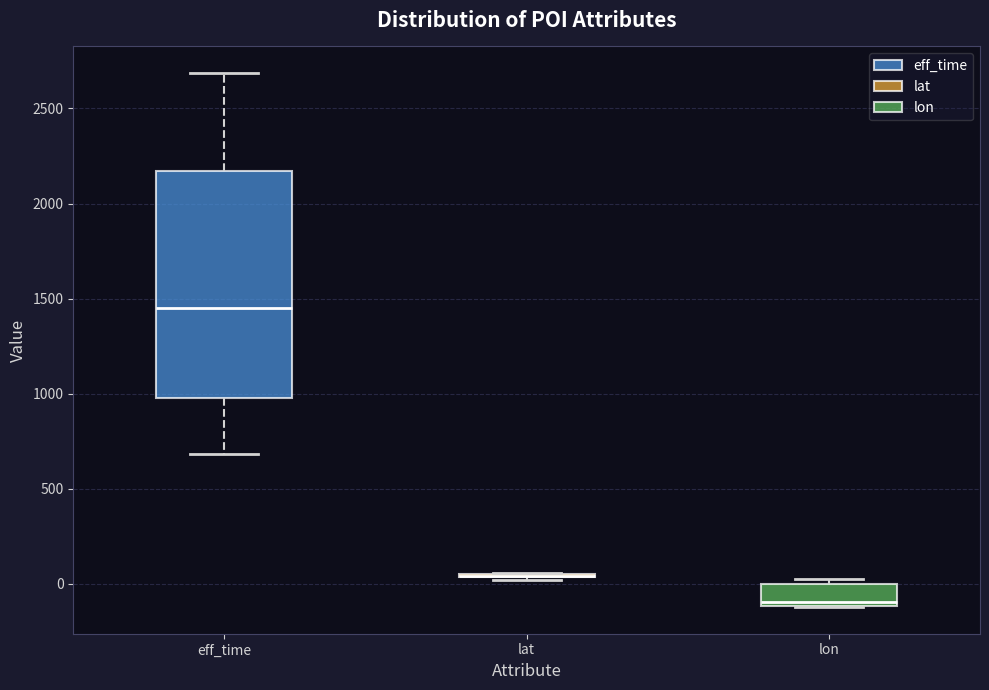

Reading left to right, read every box against the y-axis: the position of its median line, the range the box covers, and the ends of its whiskers. The values are not printed on the chart, so give them approximately, as read against the axis.

eff_time: median 1450, box 1000 to 2150, whiskers 700 to 2700
lat: box collapsed to a line at 50, whiskers 0 to 50
lon: median -100 (just above the box's lower edge), box -100 to 0, whiskers -100 to 0 (just above the box's upper edge)